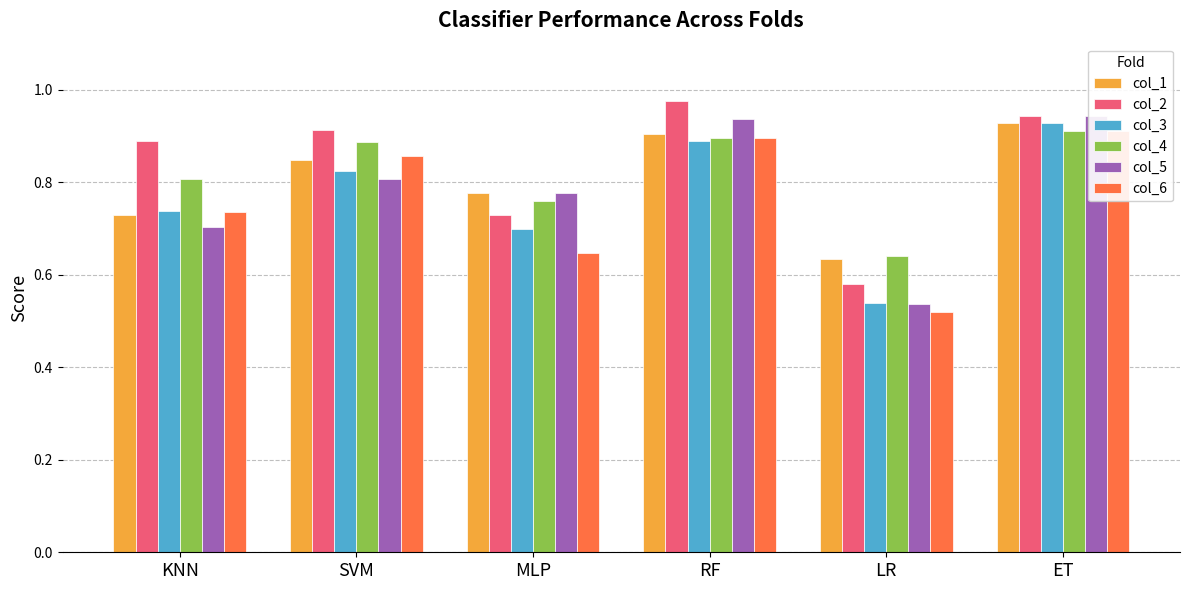

At which category is the sum across all series the highest?

ET